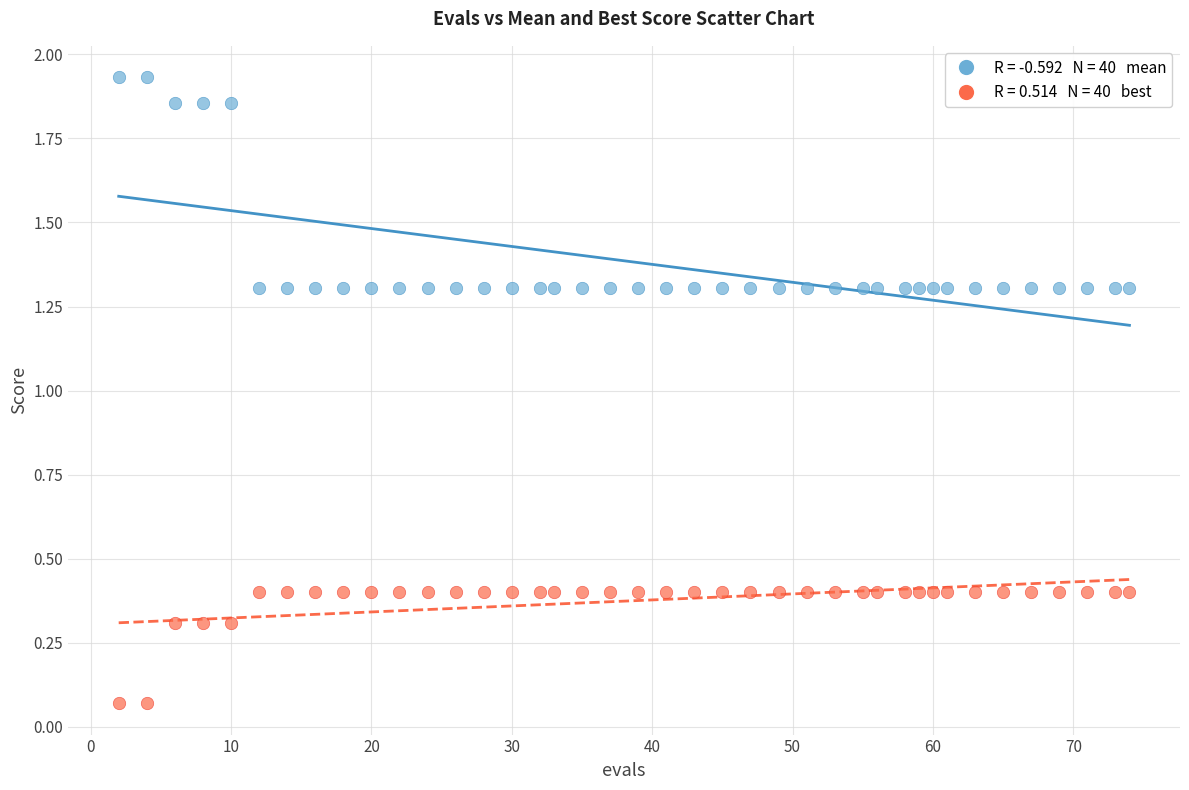

Across all data points, what is the range of X values (max minus min)?

72.0